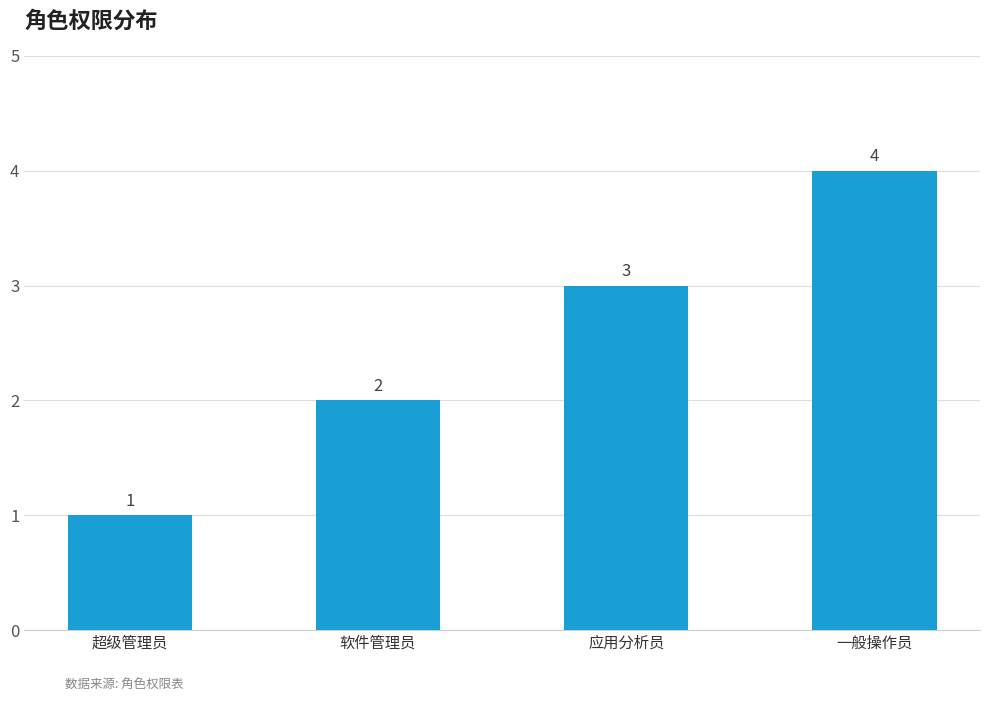

What is the difference between the maximum and minimum values?

3